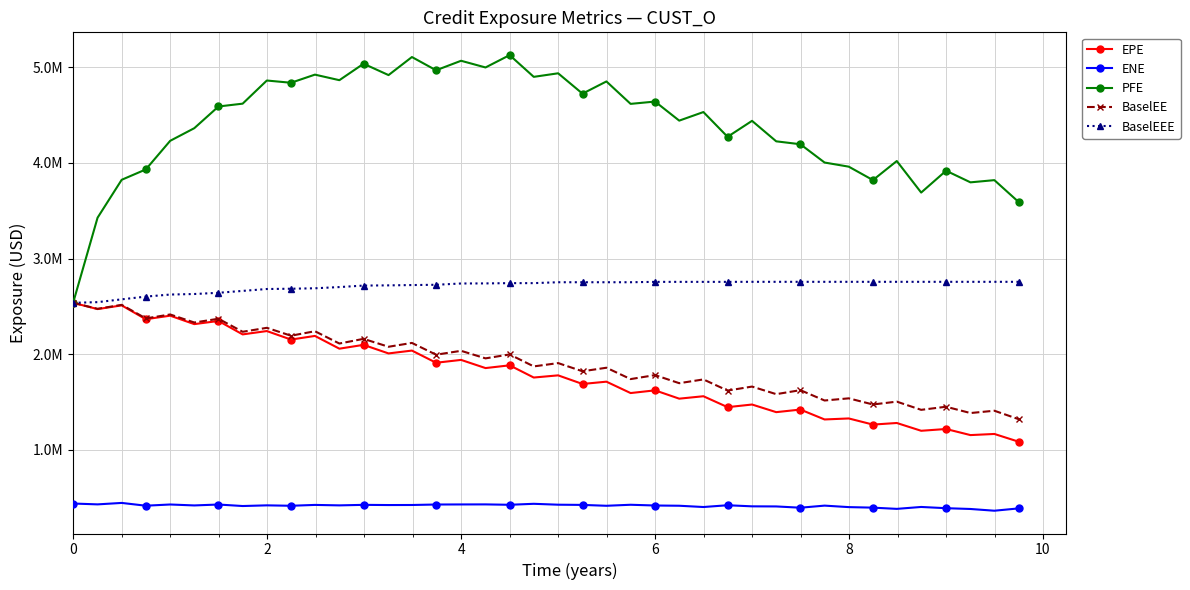

True or false: BaselEE and EPE intersect in this chart.

False